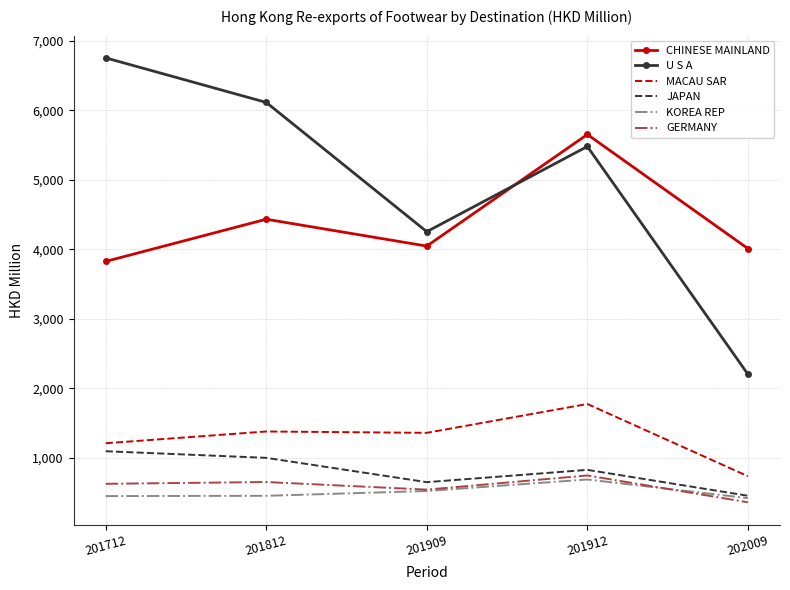

What is the minimum value shown in the chart?

364.2